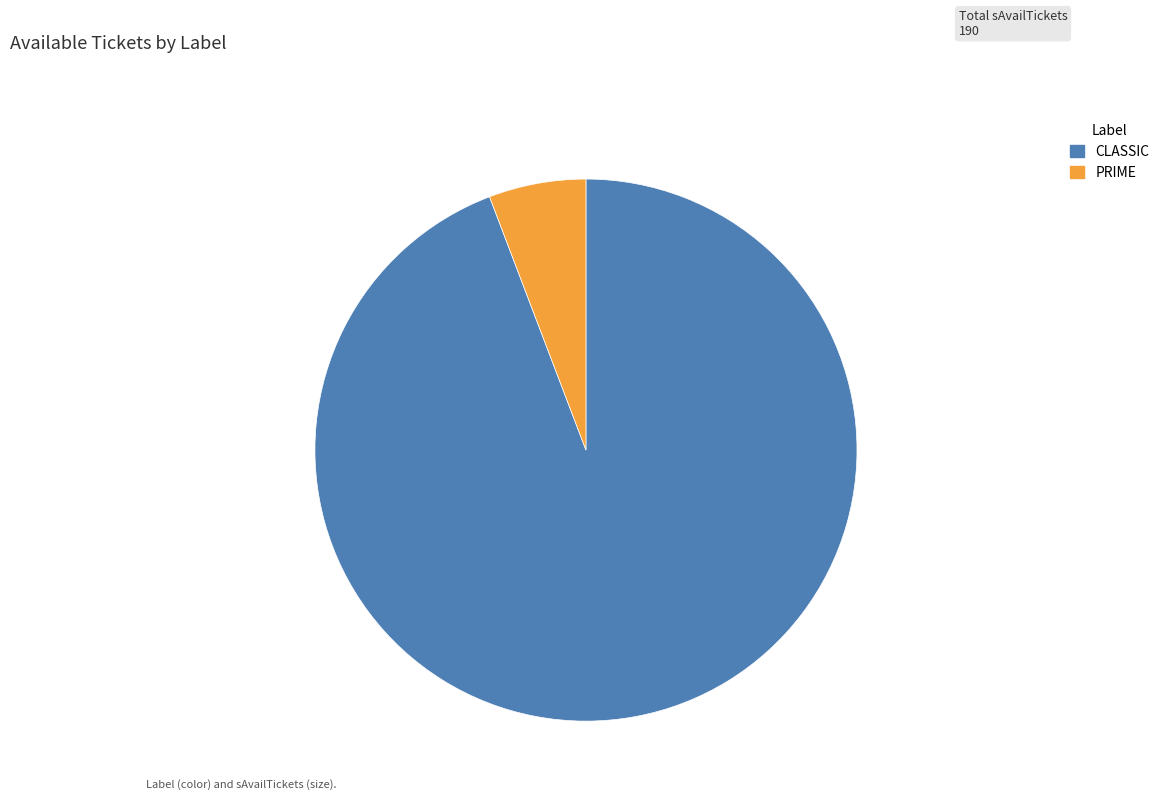

How many slices are in this pie chart?

2